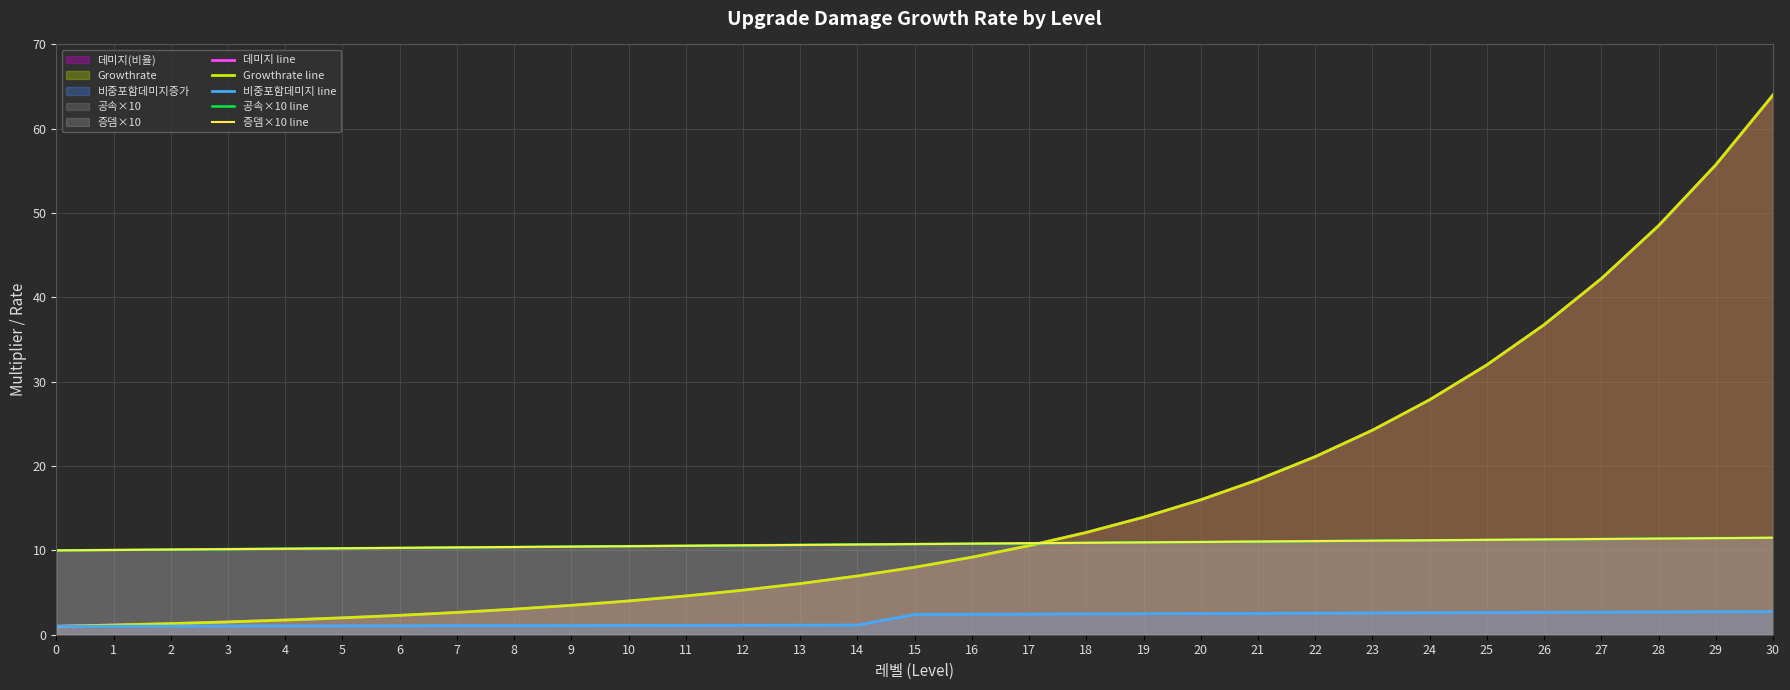

Which has a higher value, 4 or 1?

4